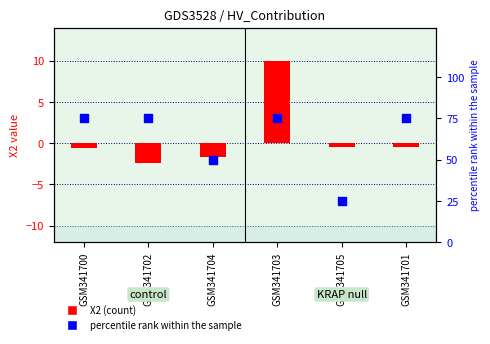

At how many categories does at least one series exceed 21?

6